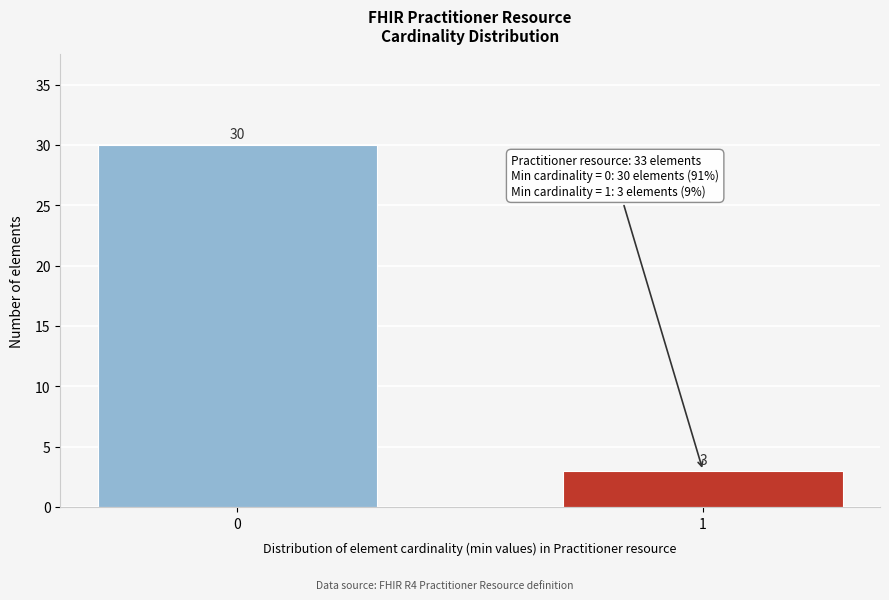

Reading right to left, what are all the values shown in this chart?

1=3	0=30